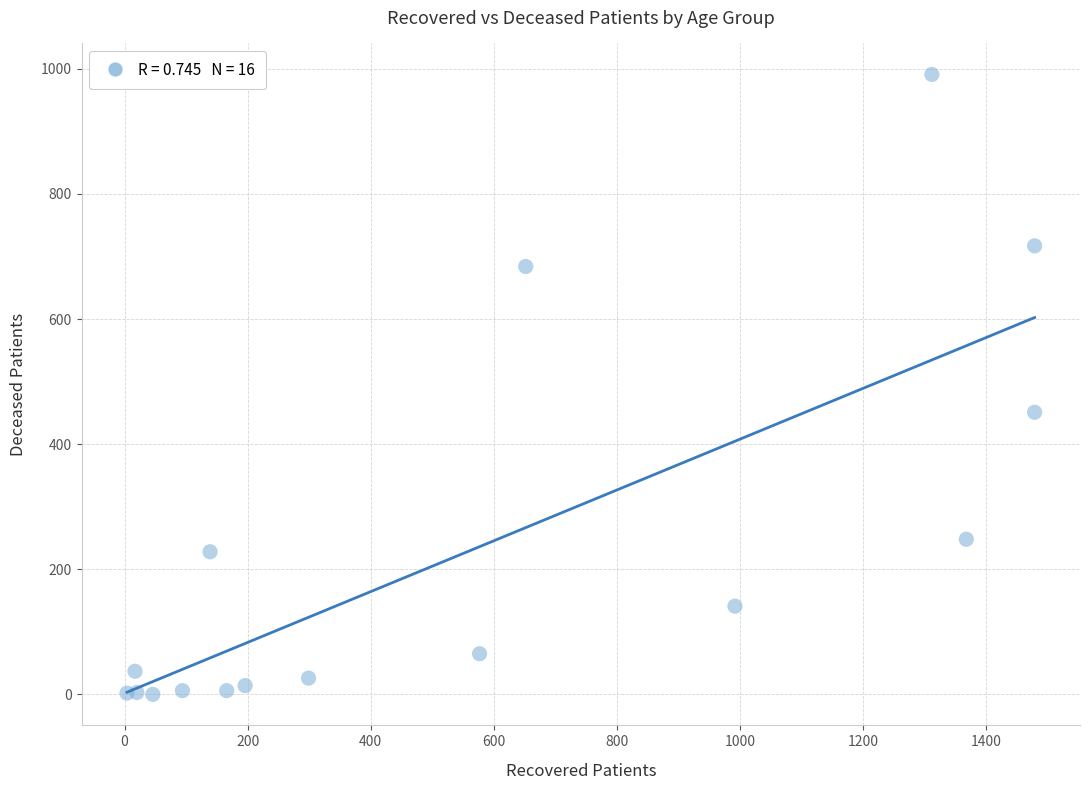

What Y value in the scatter plot is closest to 495?

451